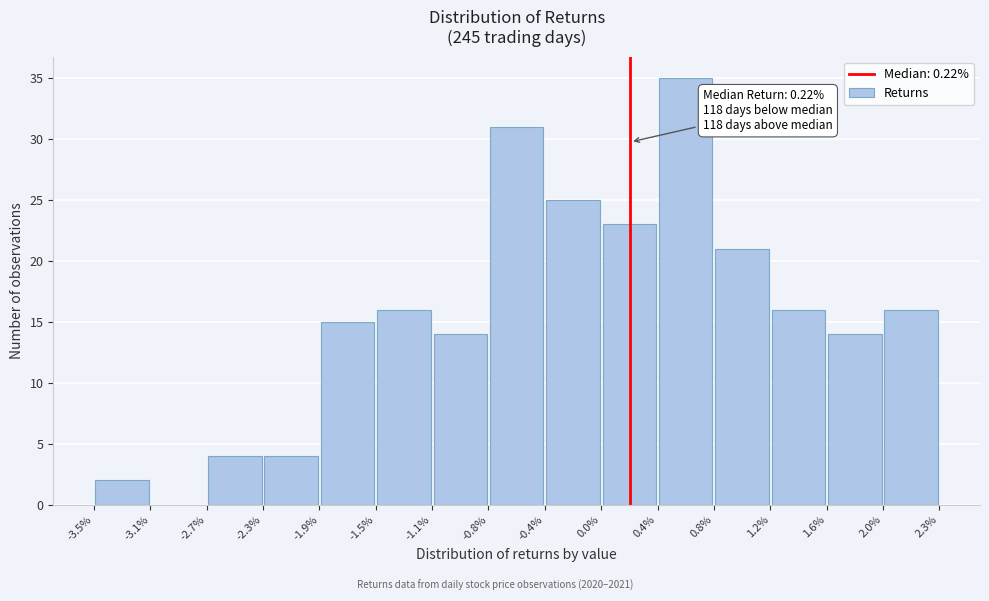

Which range on the x-axis has the tallest bar?

0.4% to 0.8%